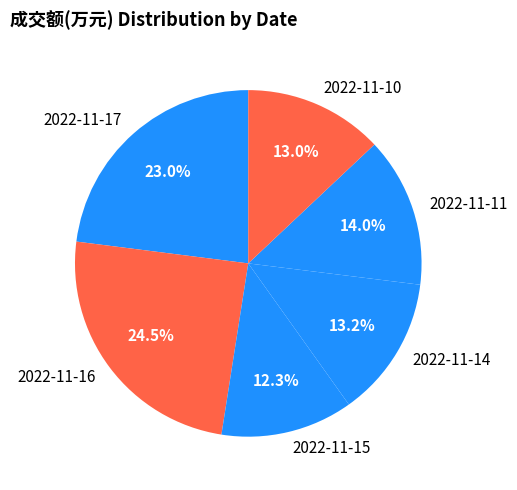

Which has a higher value, 2022-11-16 or 2022-11-10?

2022-11-16